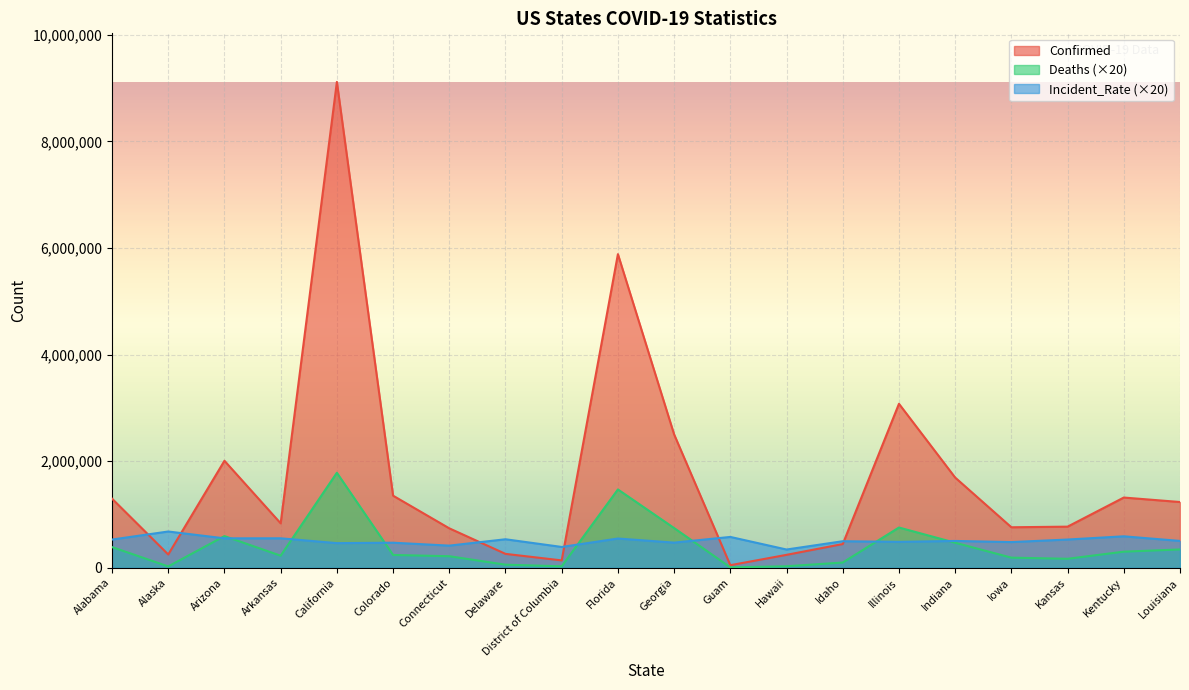

True or false: Confirmed and Deaths intersect in this chart.

False